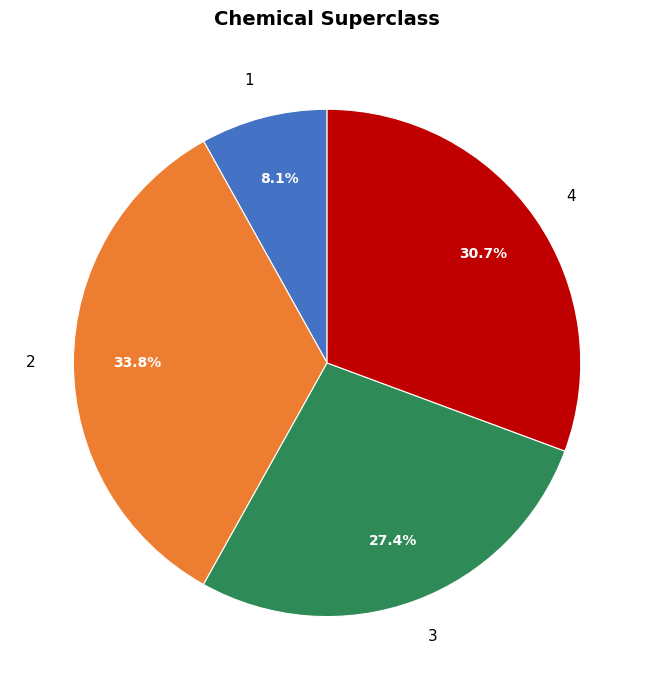

How many slices are in this pie chart?

4